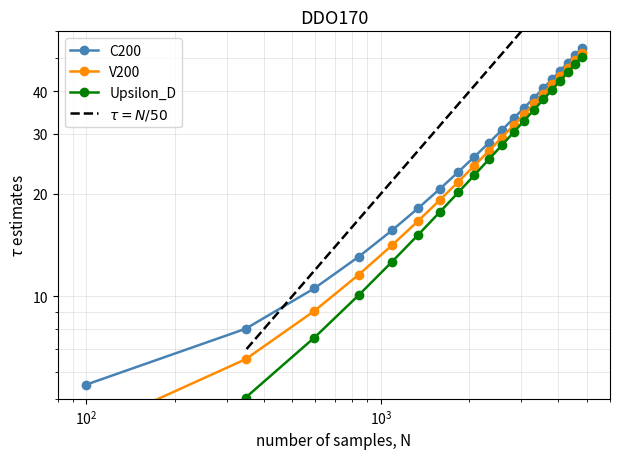

What is the sum of all x2 values?

530.1